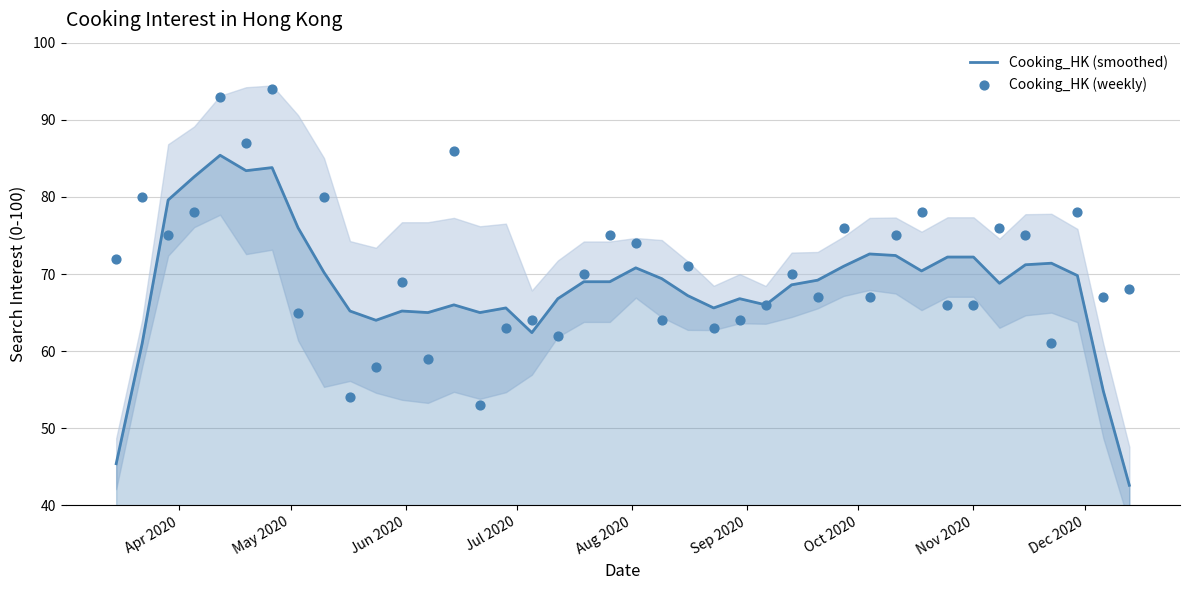

Which series reaches the minimum Y coordinate?

Cooking_HK (smoothed)